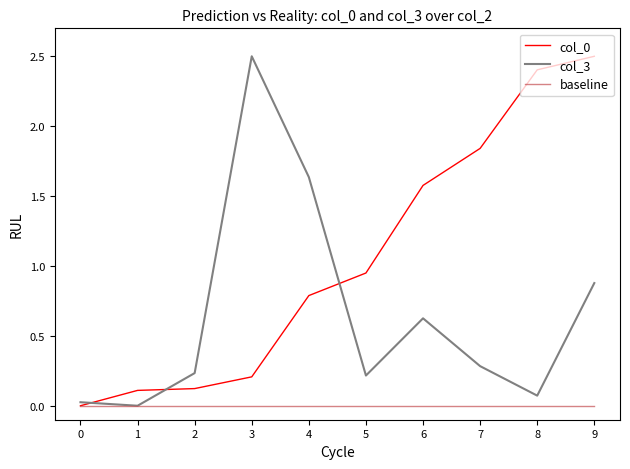

What is the total value across all series at 7?

2.1